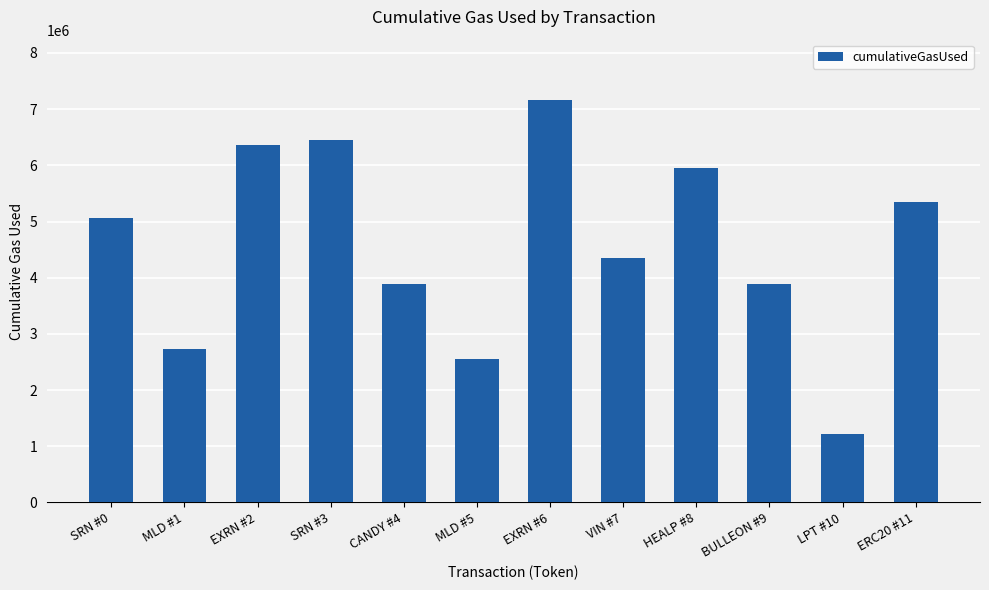

Are the bars horizontal?

No